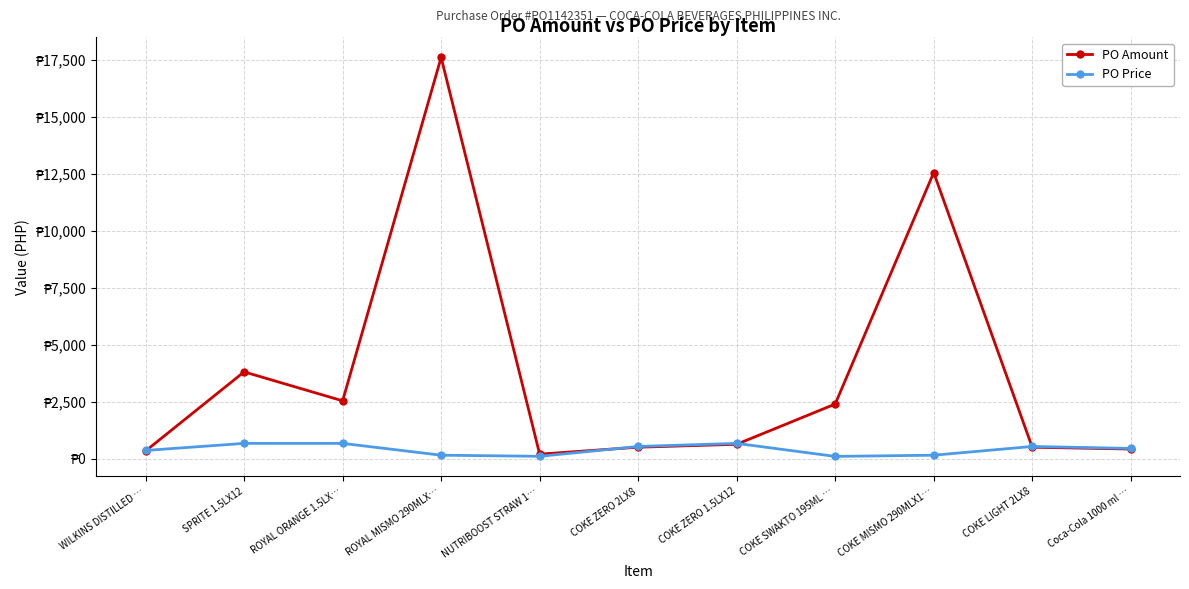

How many values in the PO Price series exceed 453?

6